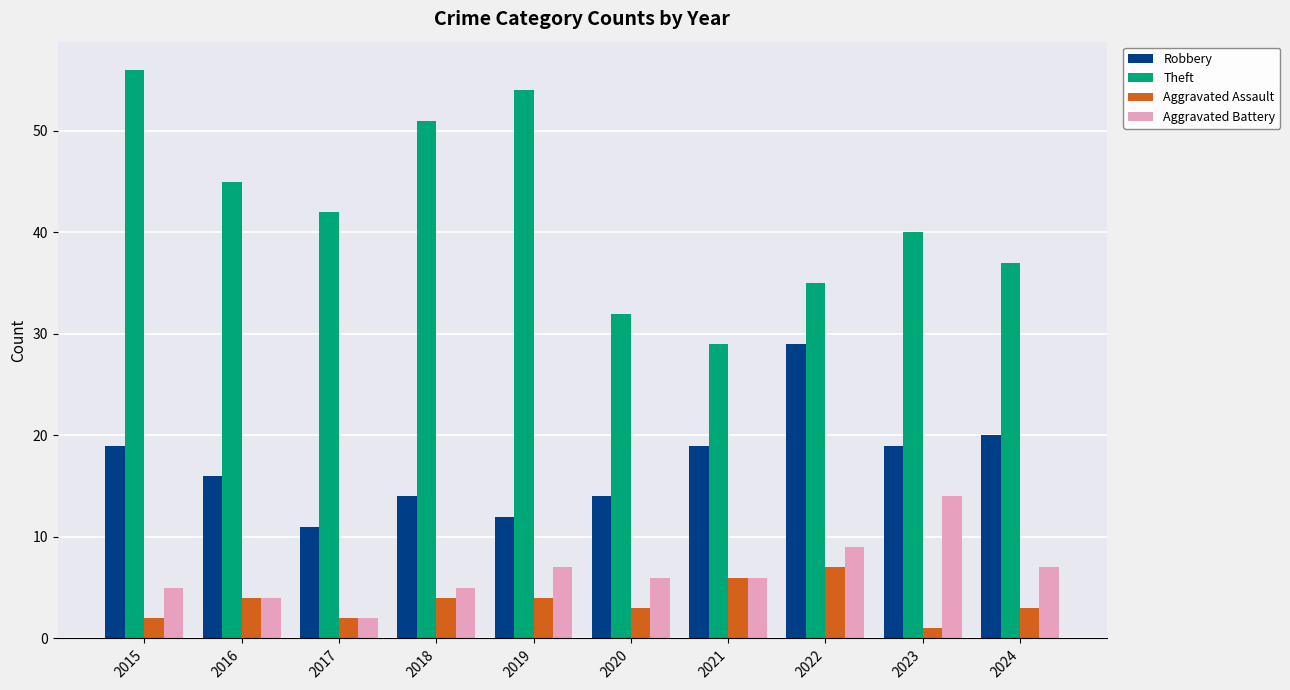

Which category has the highest value in the Robbery series?

2022